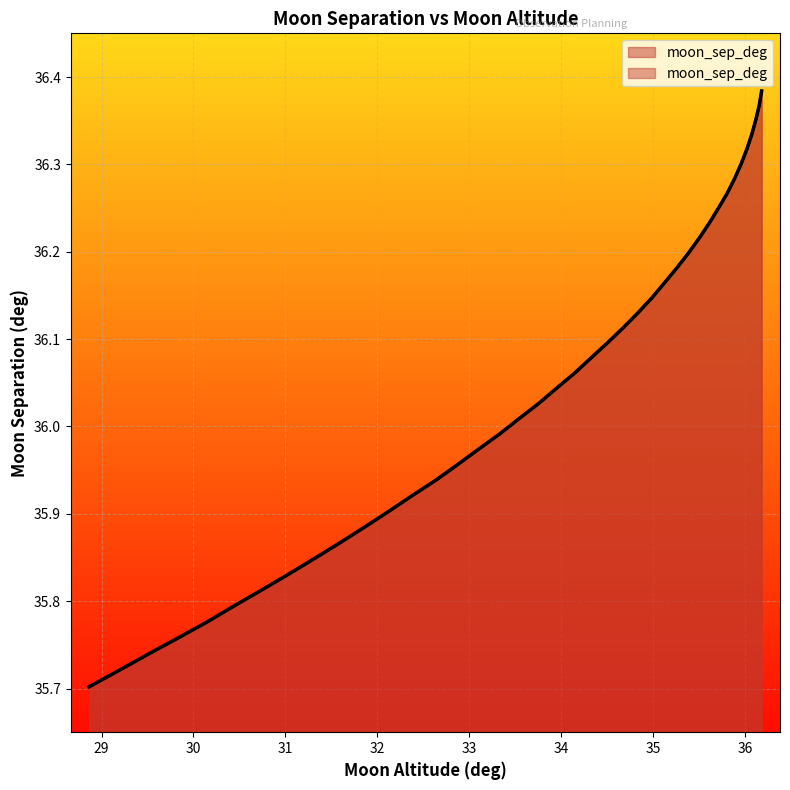

What is the value of the 35th point from the left?

36.3